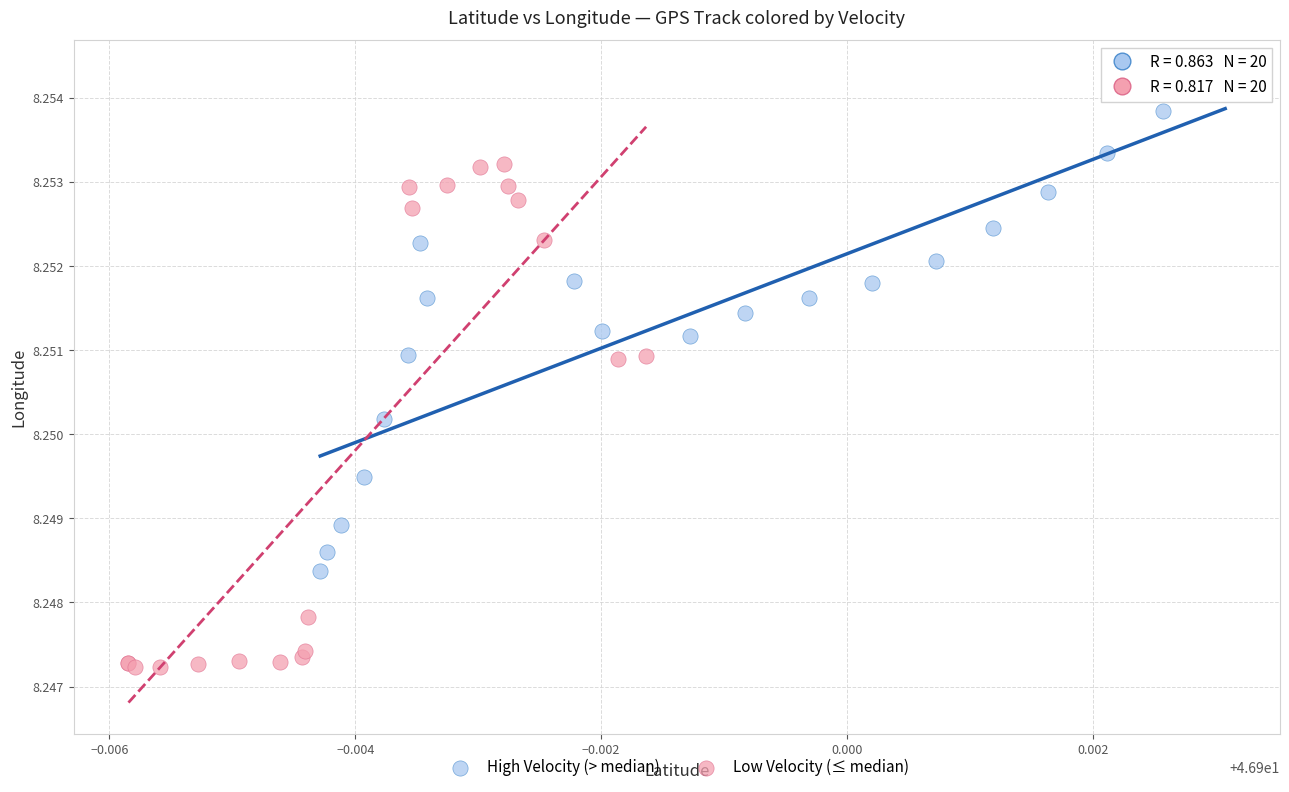

Which series contains the lowest Y value?

Low Velocity (≤ median)